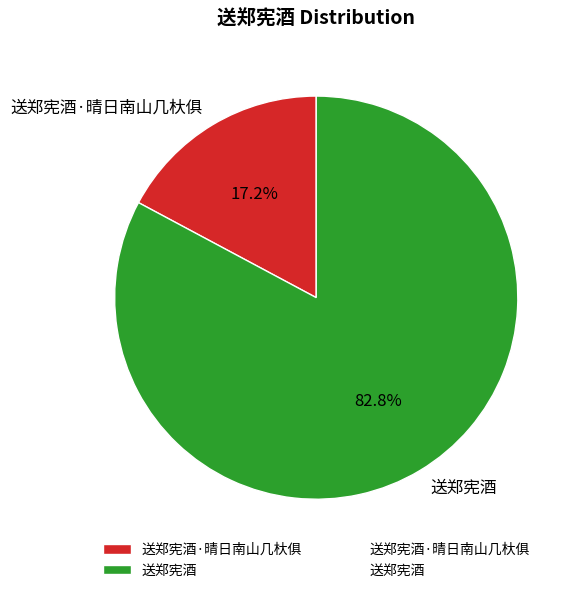

To the nearest percent, what is the difference between the 送郑宪酒 and 送郑宪酒·晴日南山几杕俱 slice percentages?

66%